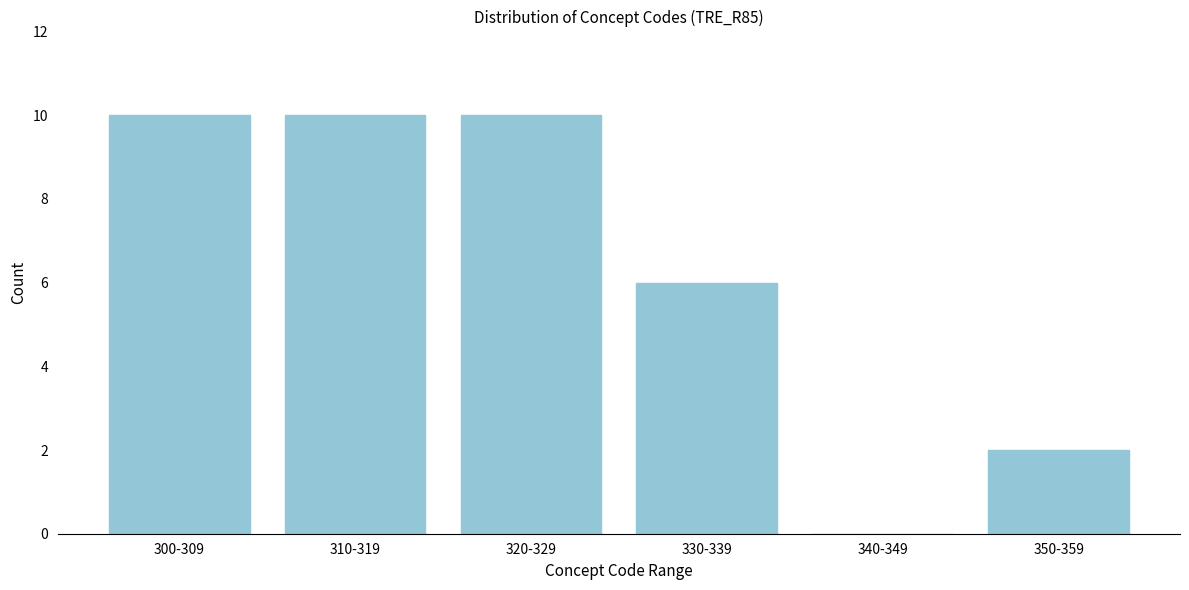

Reading left to right, transcribe all the data shown in this chart.

300-309=10	310-319=10	320-329=10	330-339=6	340-349=0	350-359=2